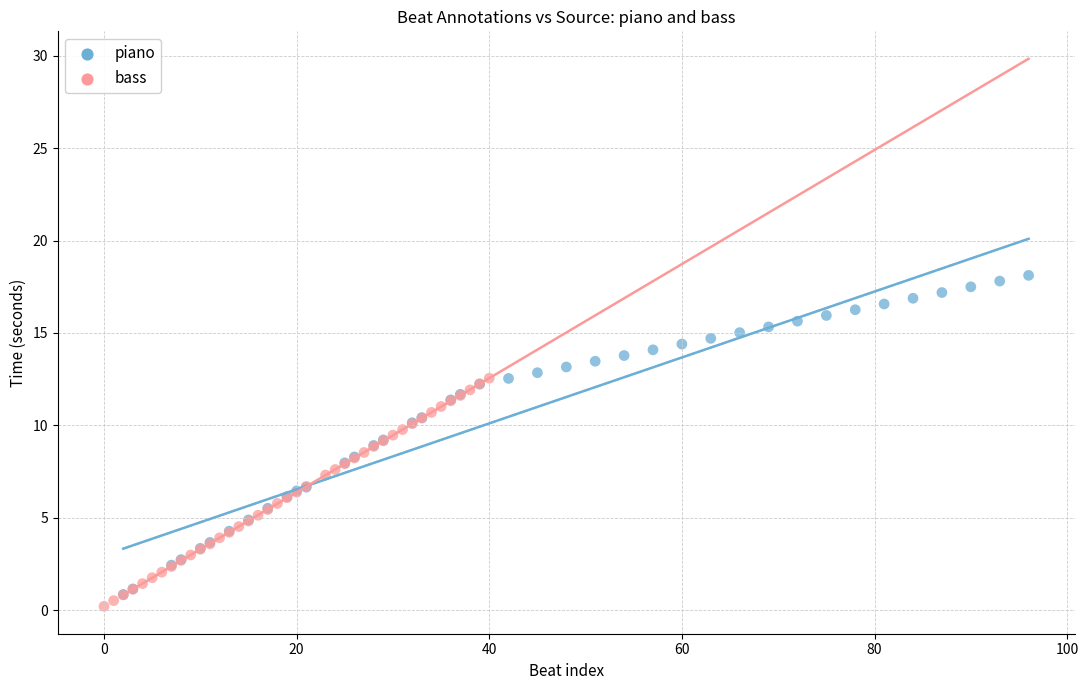

Which series has the widest spread of Y values?

piano